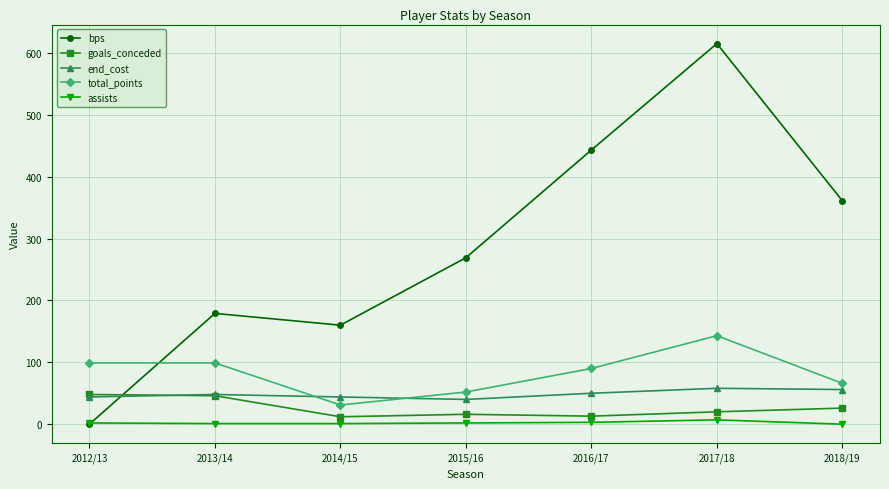

What is the maximum value for goals_conceded?

48